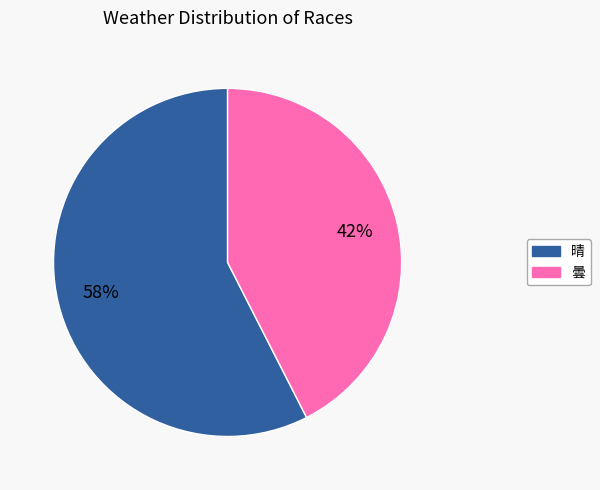

To the nearest percent, what is the average slice percentage?

50%